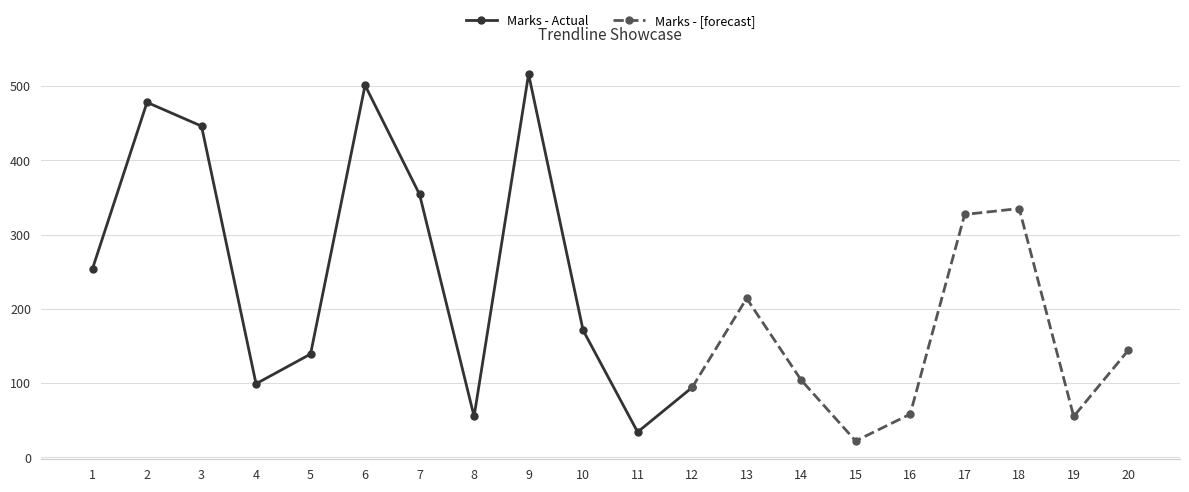

What is the minimum value shown in the chart?

22